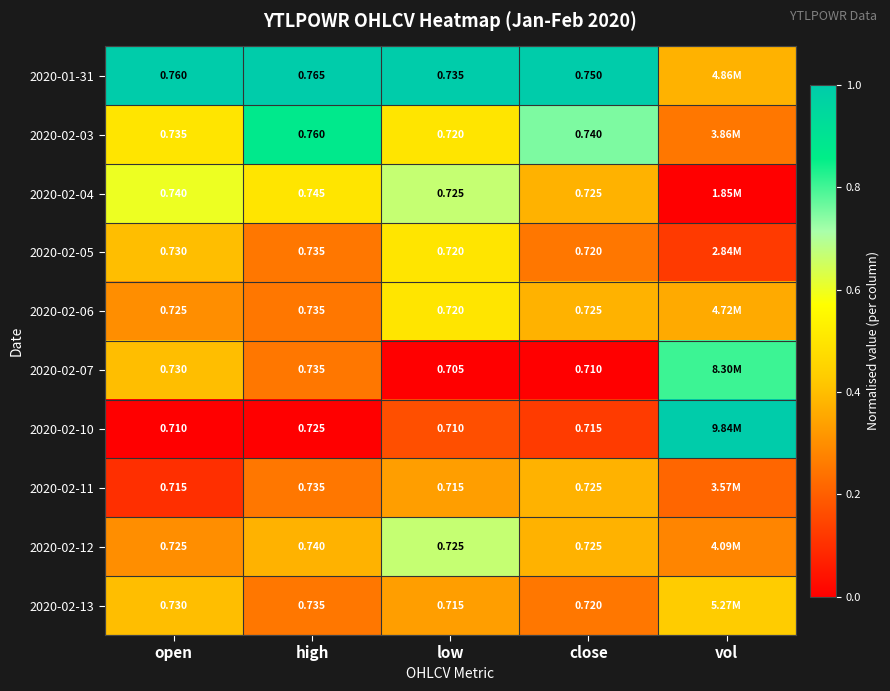

What is the total value across all series at open?

7.3